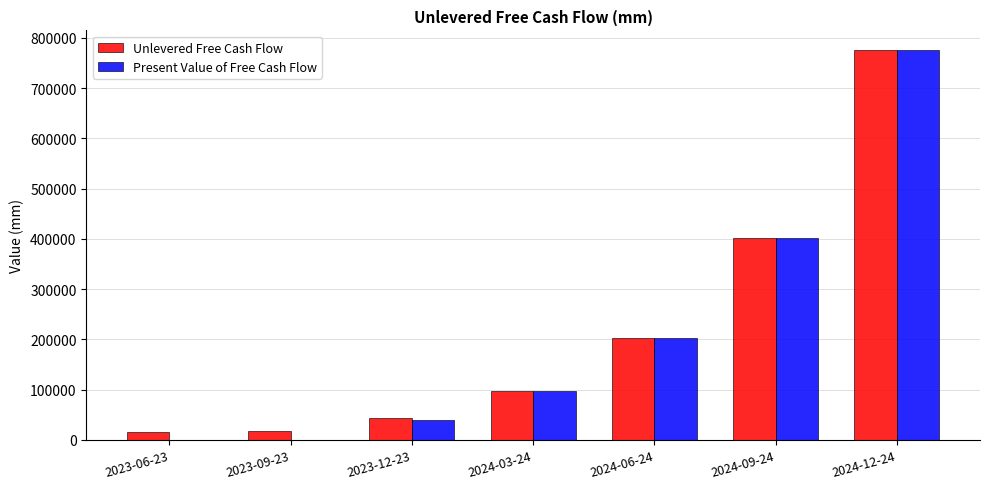

What is the total value across all series at 2023-09-23?

18144.0